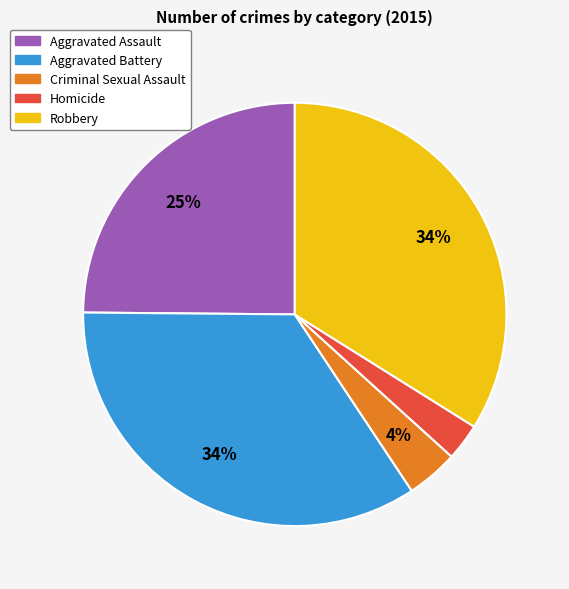

Count the number of slices in the pie.

5